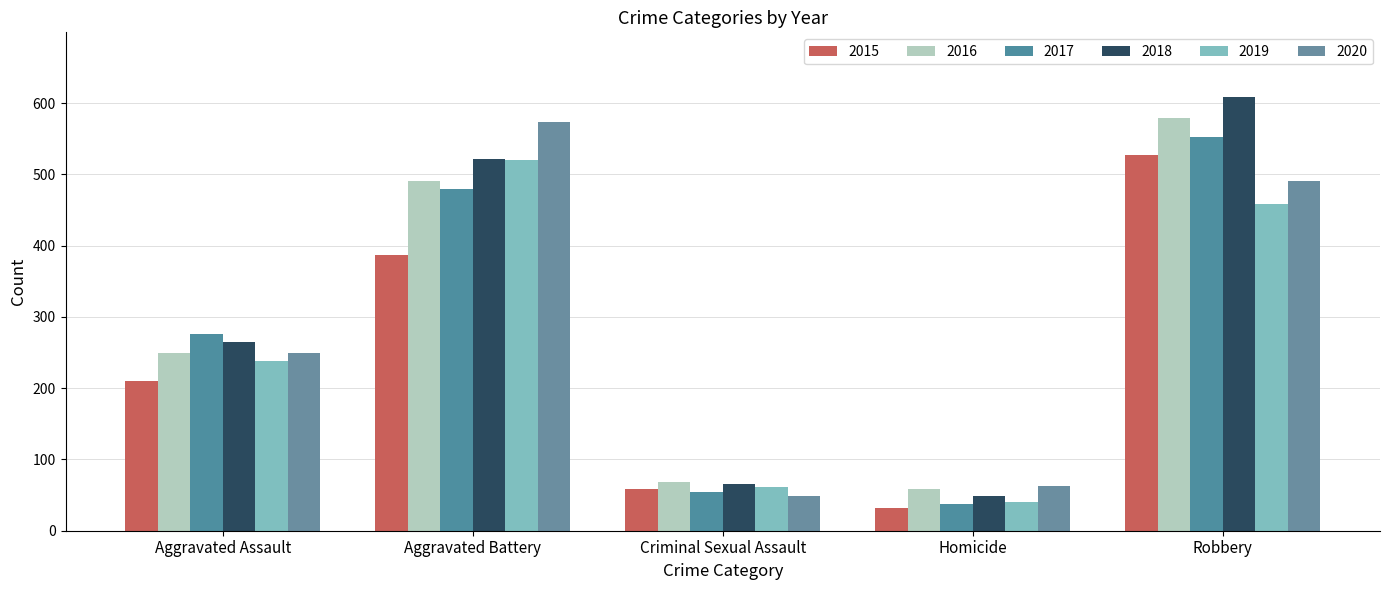

Rank the series at Homicide from highest to lowest value.

2020, 2016, 2018, 2019, 2017, 2015